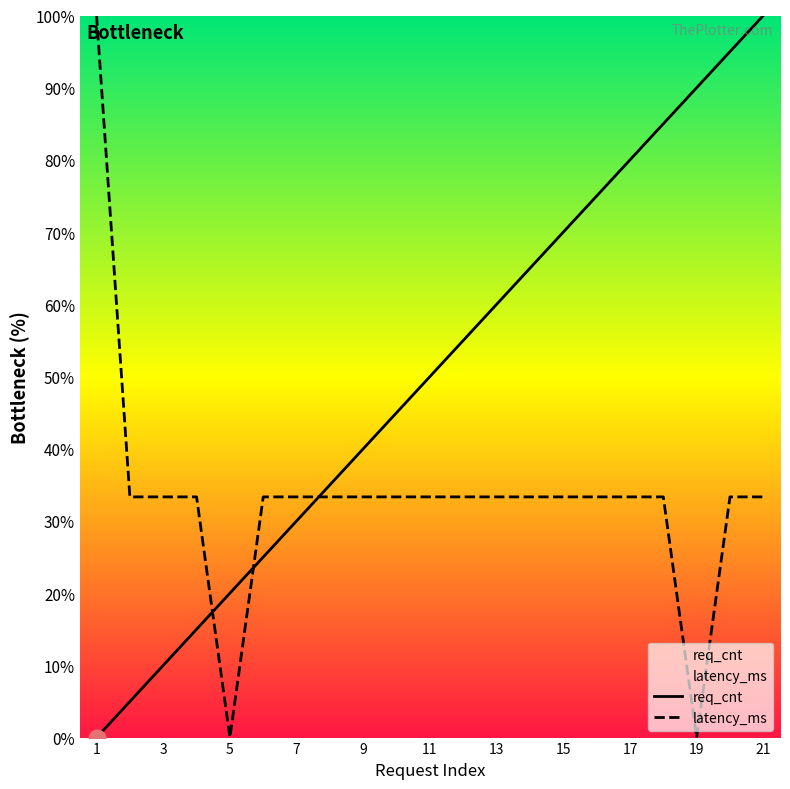

How many values in the latency_ms series exceed 33?

19